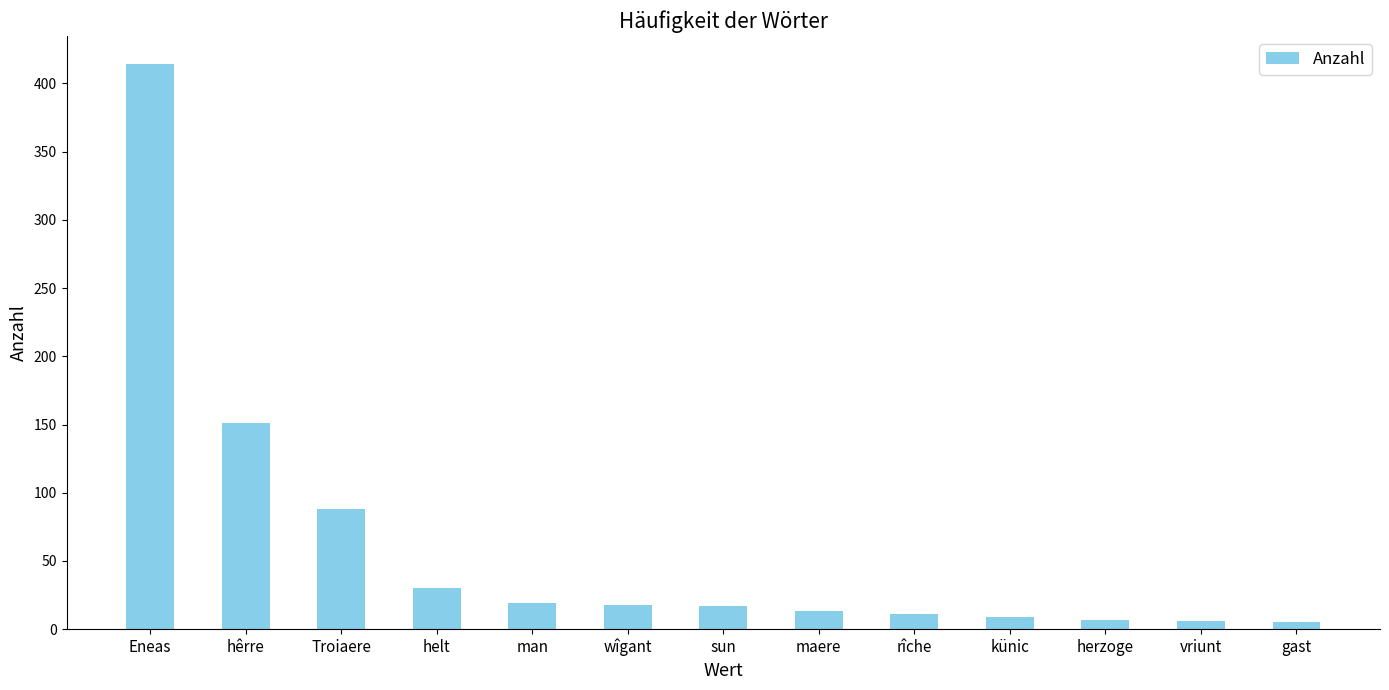

What is the label of the 5th bar from the right?

rîche